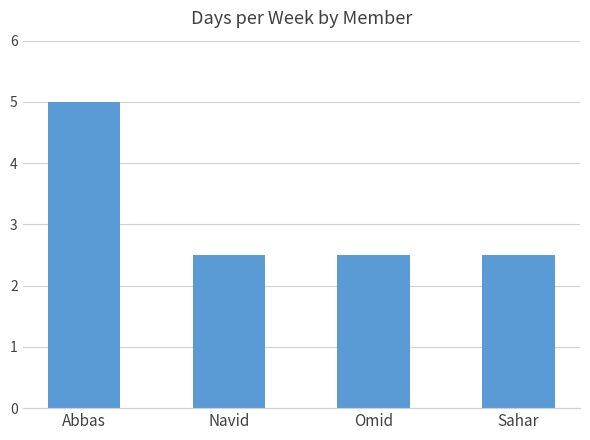

Which has a higher value, Sahar or Abbas?

Abbas